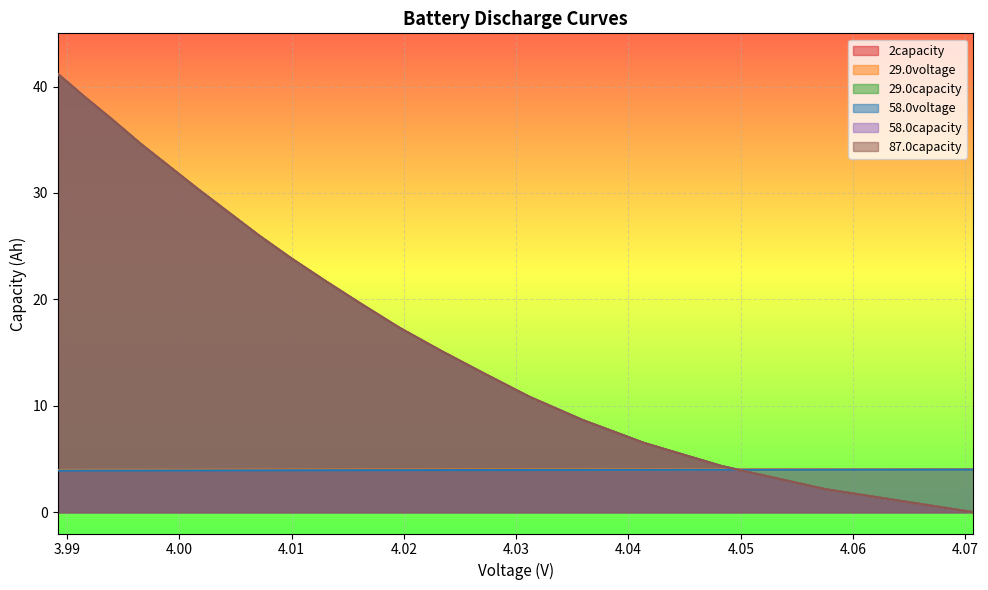

How many lines are shown in the chart?

6